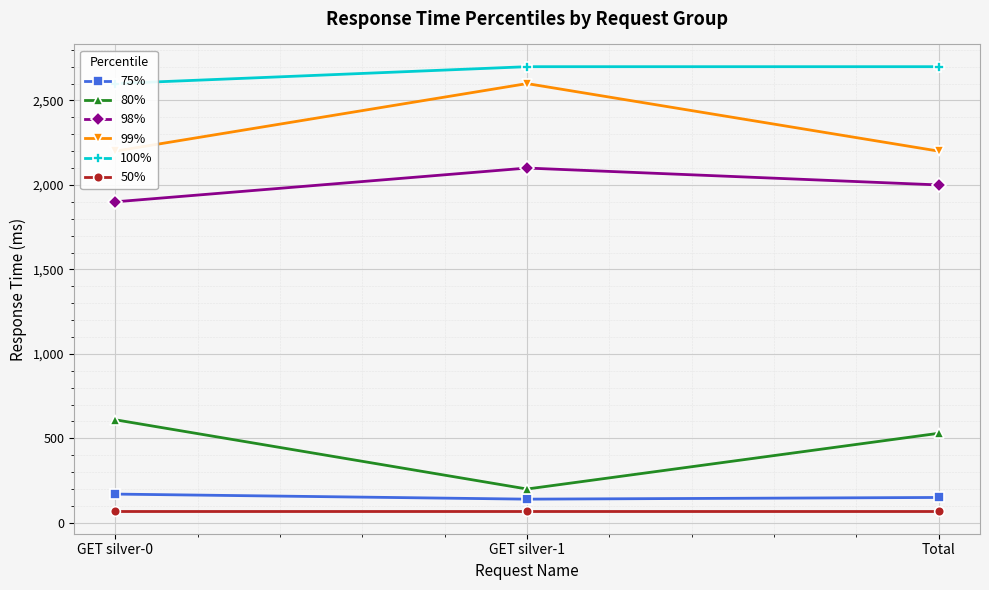

Rank the series at GET silver-0 from lowest to highest value.

50%, 75%, 80%, 98%, 99%, 100%